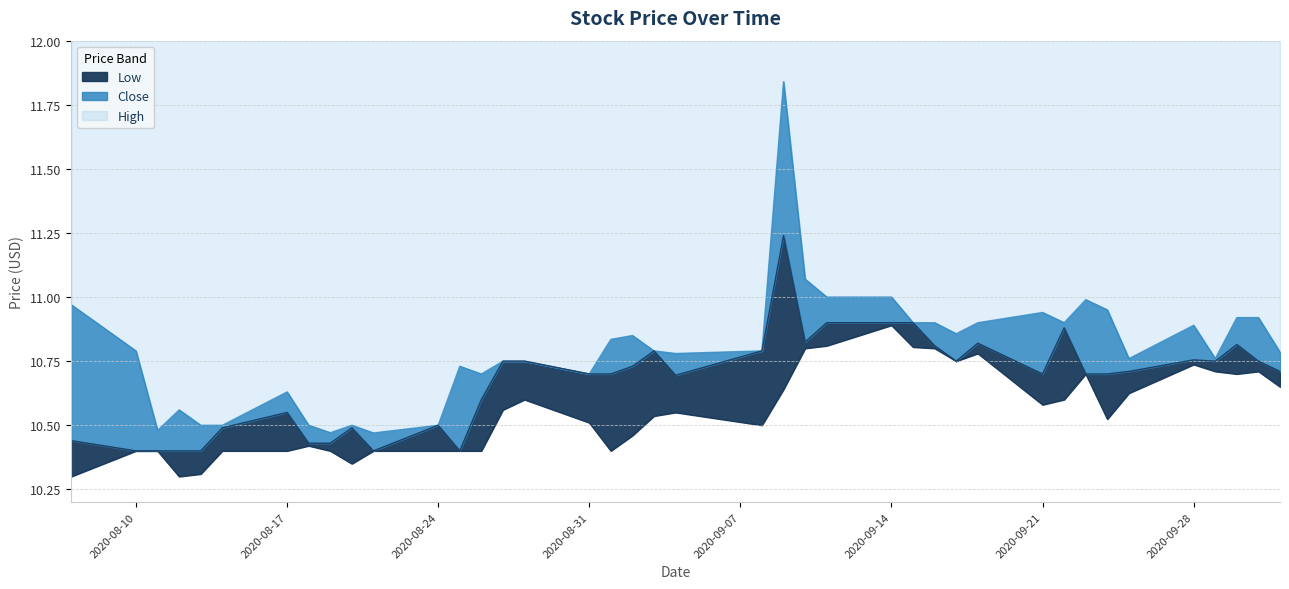

What is the total value across all series at 2020-09-02?

32.0